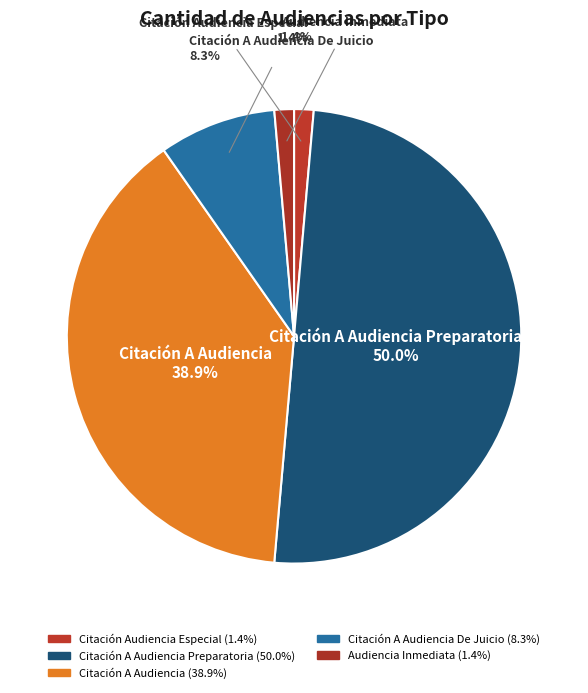

How many segments does this pie chart have?

5